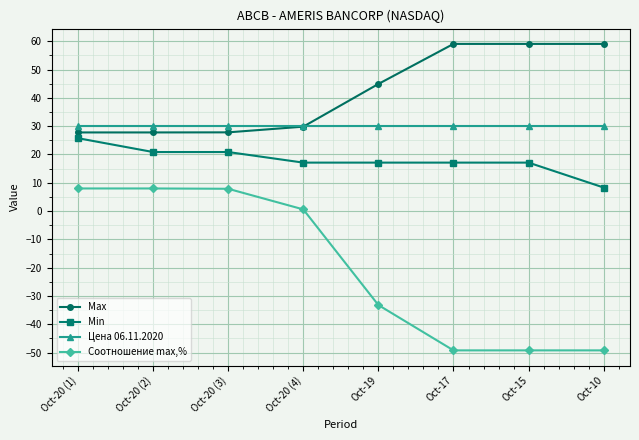

The value of Min at Oct-15 is 17.1. True or false?

True